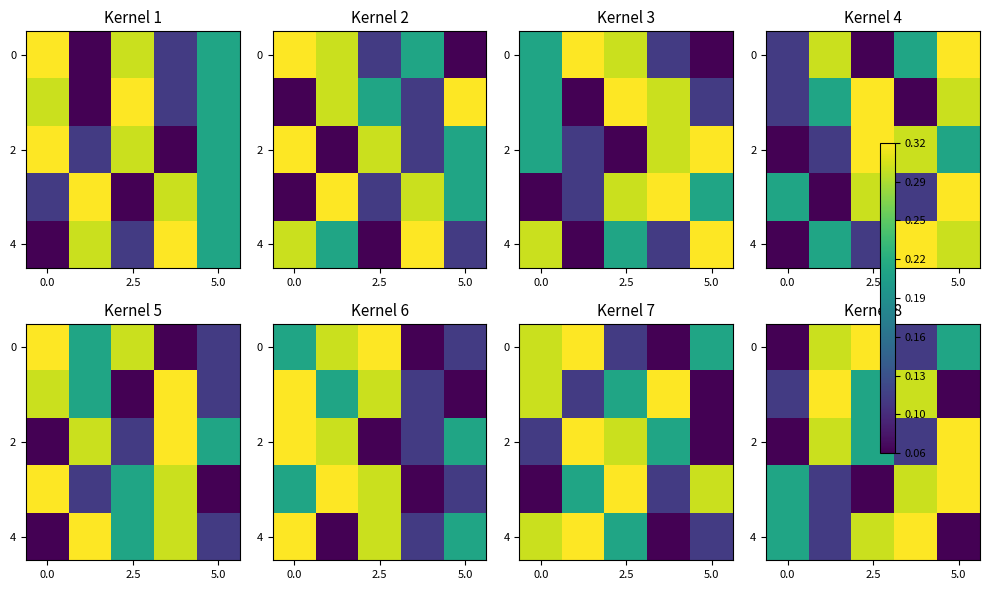

What value does the 2 series have at 5.0?

0.3